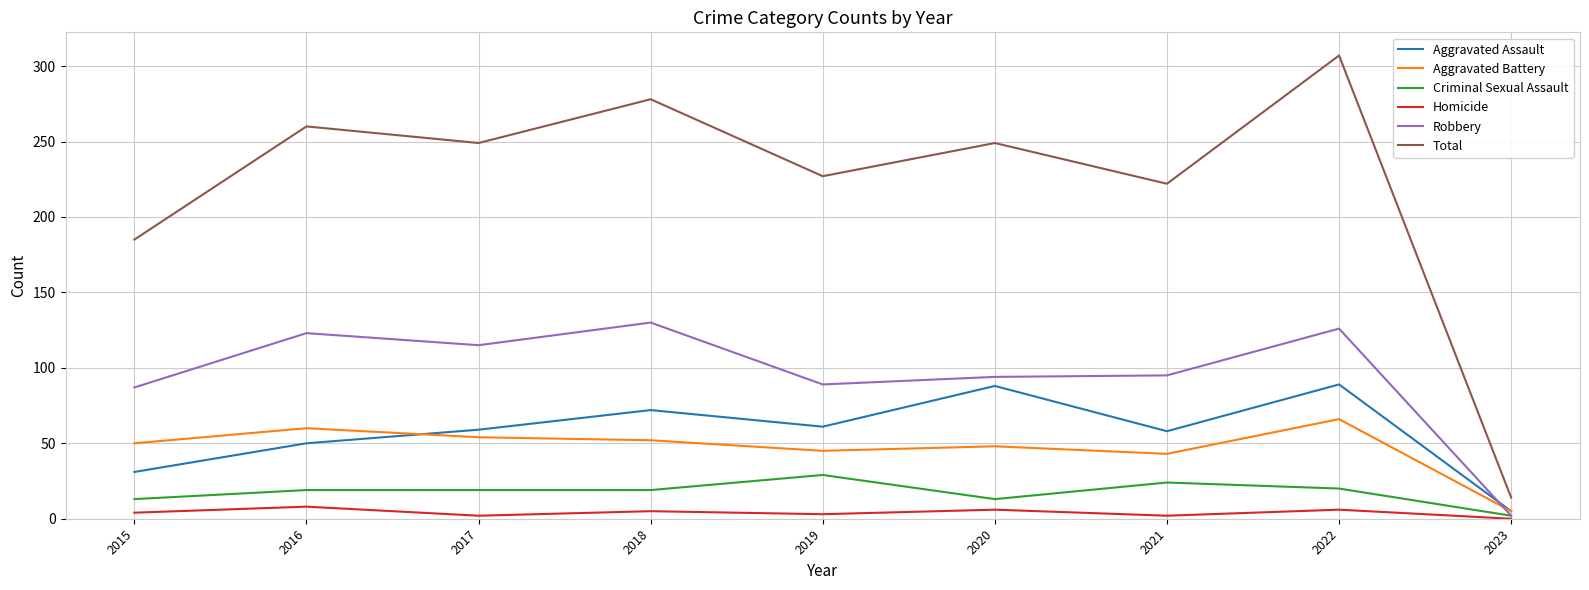

At which category does Total reach its first local peak?

2016